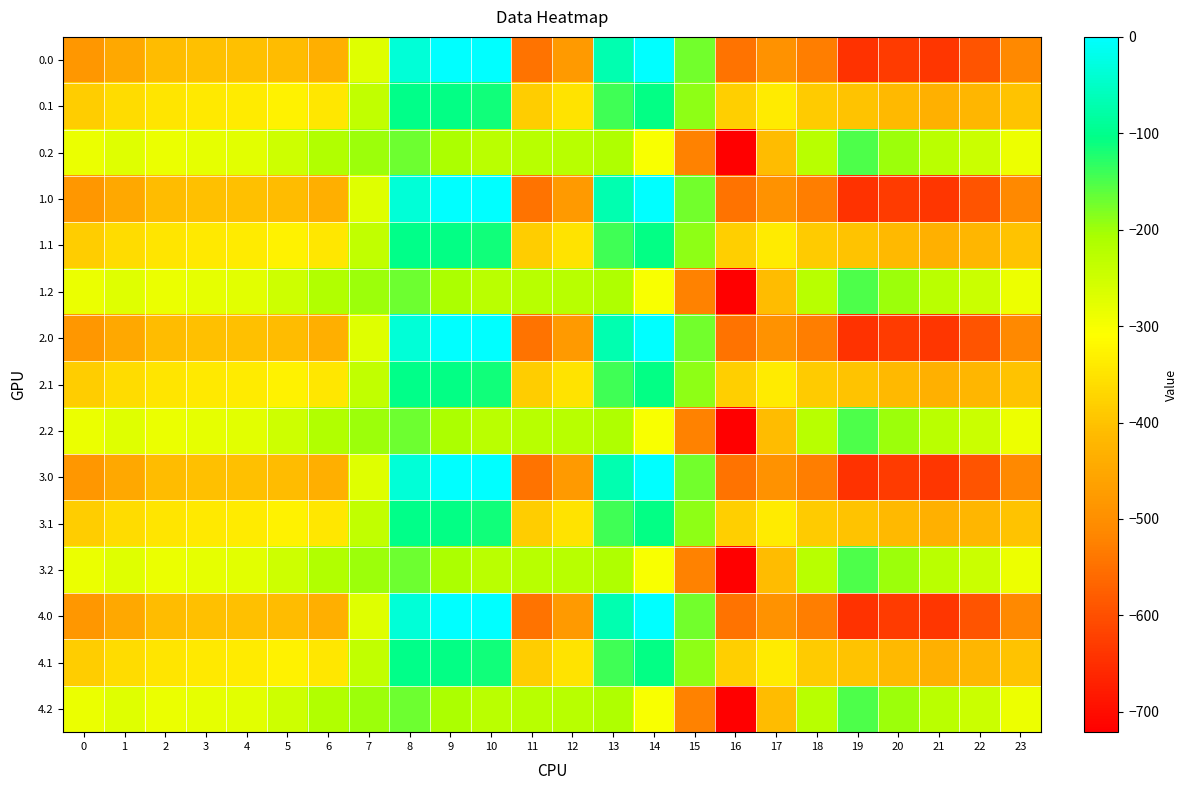

Reading right to left, list all the values displayed in this chart.

0.0: 23=-511.3	22=-592.3	21=-638.4	20=-629.9	19=-644.5	18=-529.6	17=-493.8	16=-545.4	15=-172.8	14=-0.3	13=-70.2	12=-477.2	11=-544.3	10=0.0	9=0.0	8=-35.0	7=-270.7	6=-435.0	5=-410.8	4=-404.9	3=-404.4	2=-410.3	1=-449.5	0=-482.0
0.1: 23=-399.4	22=-419.9	21=-432.4	20=-414.5	19=-399.7	18=-388.5	17=-340.1	16=-380.5	15=-190.4	14=-105.5	13=-141.2	12=-350.8	11=-384.7	10=-114.0	9=-104.8	8=-102.3	7=-234.9	6=-345.2	5=-329.5	4=-339.6	3=-342.7	2=-347.9	1=-361.1	0=-384.6
0.2: 23=-287.5	22=-247.4	21=-226.4	20=-199.2	19=-151.1	18=-223.1	17=-409.5	16=-721.2	15=-522.2	14=-301.9	13=-212.2	12=-224.3	11=-225.2	10=-228.0	9=-209.6	8=-169.5	7=-199.0	6=-216.4	5=-248.1	4=-274.4	3=-281.0	2=-285.5	1=-272.7	0=-287.1
1.0: 23=-511.3	22=-592.3	21=-638.4	20=-629.9	19=-644.5	18=-529.6	17=-493.8	16=-545.4	15=-172.8	14=-0.3	13=-70.2	12=-477.2	11=-544.3	10=0.0	9=0.0	8=-35.0	7=-270.7	6=-435.0	5=-410.8	4=-404.9	3=-404.4	2=-410.3	1=-449.5	0=-482.0
1.1: 23=-399.4	22=-419.9	21=-432.4	20=-414.5	19=-399.7	18=-388.5	17=-340.1	16=-380.5	15=-190.4	14=-105.5	13=-141.2	12=-350.8	11=-384.7	10=-114.0	9=-104.8	8=-102.3	7=-234.9	6=-345.2	5=-329.5	4=-339.6	3=-342.7	2=-347.9	1=-361.1	0=-384.6
1.2: 23=-287.5	22=-247.4	21=-226.4	20=-199.2	19=-151.1	18=-223.1	17=-409.5	16=-721.2	15=-522.2	14=-301.9	13=-212.2	12=-224.3	11=-225.2	10=-228.0	9=-209.6	8=-169.5	7=-199.0	6=-216.4	5=-248.1	4=-274.4	3=-281.0	2=-285.5	1=-272.7	0=-287.1
2.0: 23=-511.3	22=-592.3	21=-638.4	20=-629.9	19=-644.5	18=-529.6	17=-493.8	16=-545.4	15=-172.8	14=-0.3	13=-70.2	12=-477.2	11=-544.3	10=0.0	9=0.0	8=-35.0	7=-270.7	6=-435.0	5=-410.8	4=-404.9	3=-404.4	2=-410.3	1=-449.5	0=-482.0
2.1: 23=-399.4	22=-419.9	21=-432.4	20=-414.5	19=-399.7	18=-388.5	17=-340.1	16=-380.5	15=-190.4	14=-105.5	13=-141.2	12=-350.8	11=-384.7	10=-114.0	9=-104.8	8=-102.3	7=-234.9	6=-345.2	5=-329.5	4=-339.6	3=-342.7	2=-347.9	1=-361.1	0=-384.6
2.2: 23=-287.5	22=-247.4	21=-226.4	20=-199.2	19=-151.1	18=-223.1	17=-409.5	16=-721.2	15=-522.2	14=-301.9	13=-212.2	12=-224.3	11=-225.2	10=-228.0	9=-209.6	8=-169.5	7=-199.0	6=-216.4	5=-248.1	4=-274.4	3=-281.0	2=-285.5	1=-272.7	0=-287.1
3.0: 23=-511.3	22=-592.3	21=-638.4	20=-629.9	19=-644.5	18=-529.6	17=-493.8	16=-545.4	15=-172.8	14=-0.3	13=-70.2	12=-477.2	11=-544.3	10=0.0	9=0.0	8=-35.0	7=-270.7	6=-435.0	5=-410.8	4=-404.9	3=-404.4	2=-410.3	1=-449.5	0=-482.0
3.1: 23=-399.4	22=-419.9	21=-432.4	20=-414.5	19=-399.7	18=-388.5	17=-340.1	16=-380.5	15=-190.4	14=-105.5	13=-141.2	12=-350.8	11=-384.7	10=-114.0	9=-104.8	8=-102.3	7=-234.9	6=-345.2	5=-329.5	4=-339.6	3=-342.7	2=-347.9	1=-361.1	0=-384.6
3.2: 23=-287.5	22=-247.4	21=-226.4	20=-199.2	19=-151.1	18=-223.1	17=-409.5	16=-721.2	15=-522.2	14=-301.9	13=-212.2	12=-224.3	11=-225.2	10=-228.0	9=-209.6	8=-169.5	7=-199.0	6=-216.4	5=-248.1	4=-274.4	3=-281.0	2=-285.5	1=-272.7	0=-287.1
4.0: 23=-511.3	22=-592.3	21=-638.4	20=-629.9	19=-644.5	18=-529.6	17=-493.8	16=-545.4	15=-172.8	14=-0.3	13=-70.2	12=-477.2	11=-544.3	10=0.0	9=0.0	8=-35.0	7=-270.7	6=-435.0	5=-410.8	4=-404.9	3=-404.4	2=-410.3	1=-449.5	0=-482.0
4.1: 23=-399.4	22=-419.9	21=-432.4	20=-414.5	19=-399.7	18=-388.5	17=-340.1	16=-380.5	15=-190.4	14=-105.5	13=-141.2	12=-350.8	11=-384.7	10=-114.0	9=-104.8	8=-102.3	7=-234.9	6=-345.2	5=-329.5	4=-339.6	3=-342.7	2=-347.9	1=-361.1	0=-384.6
4.2: 23=-287.5	22=-247.4	21=-226.4	20=-199.2	19=-151.1	18=-223.1	17=-409.5	16=-721.2	15=-522.2	14=-301.9	13=-212.2	12=-224.3	11=-225.2	10=-228.0	9=-209.6	8=-169.5	7=-199.0	6=-216.4	5=-248.1	4=-274.4	3=-281.0	2=-285.5	1=-272.7	0=-287.1